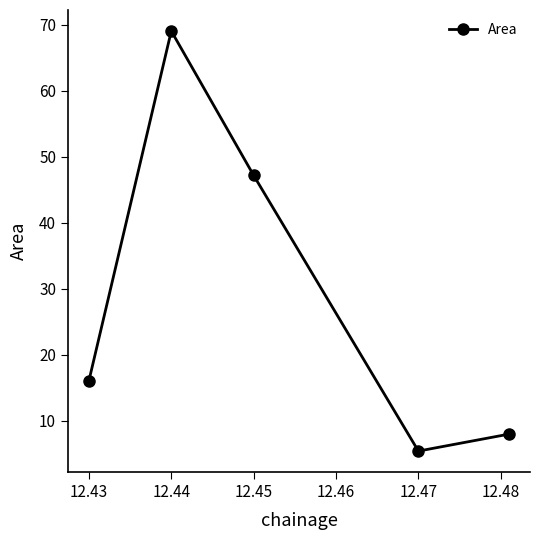

How many points are lower than both their immediate neighbors (excluding endpoints)?

1